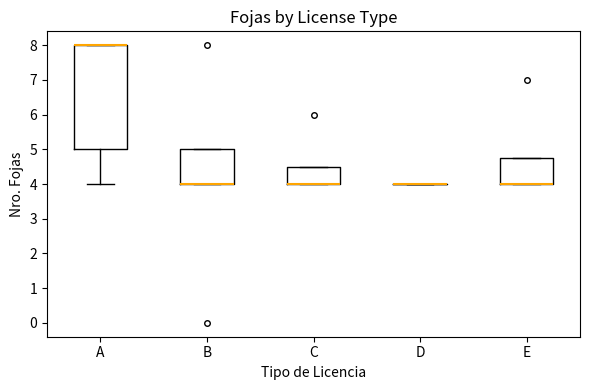

Reading left to right, transcribe this box plot: for each box, give where its median line is, the range the box spans, and where its two whiskers end, as read against the y-axis. The values are not printed on the chart, so give them approximately, as read against the axis.

A: median 8.0 (drawn on the box's upper edge), box 5.0 to 8.0, whiskers 4.0 to 8.0
B: median 4.0 (drawn on the box's lower edge), box 4.0 to 5.0, whiskers 4.0 to 5.0
C: median 4.0 (drawn on the box's lower edge), box 4.0 to 4.5, whiskers 4.0 to 4.5
D: box collapsed to a line at 4.0, whiskers 4.0 to 4.0
E: median 4.0 (drawn on the box's lower edge), box 4.0 to 4.8, whiskers 4.0 to 4.8